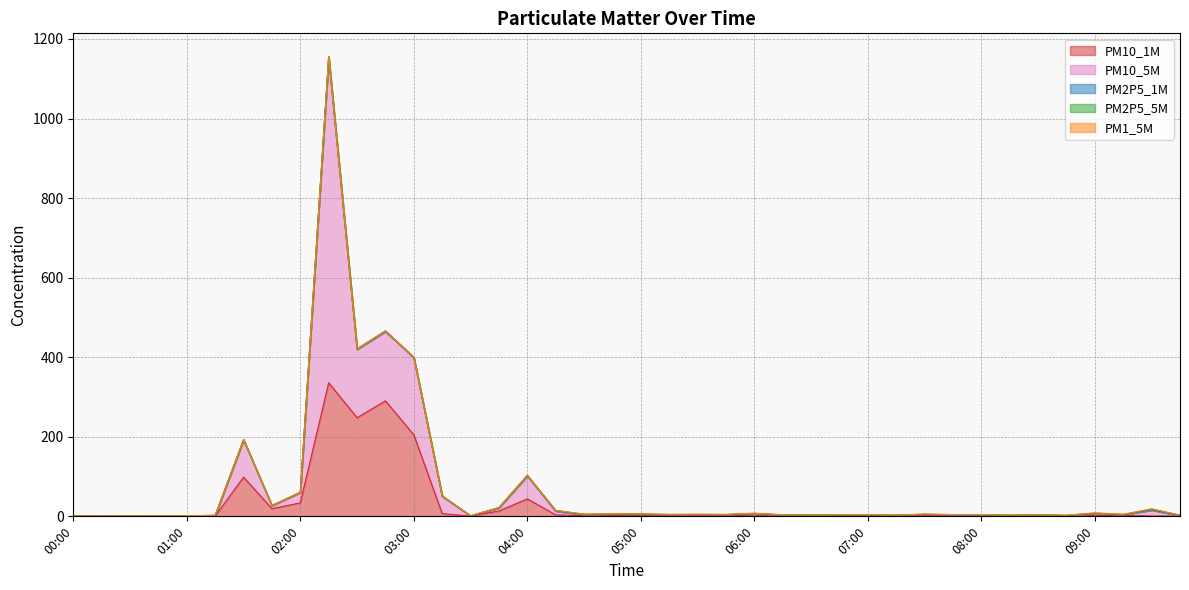

Is it true that PM2P5_1M equals 0.1 at 03:30?

False